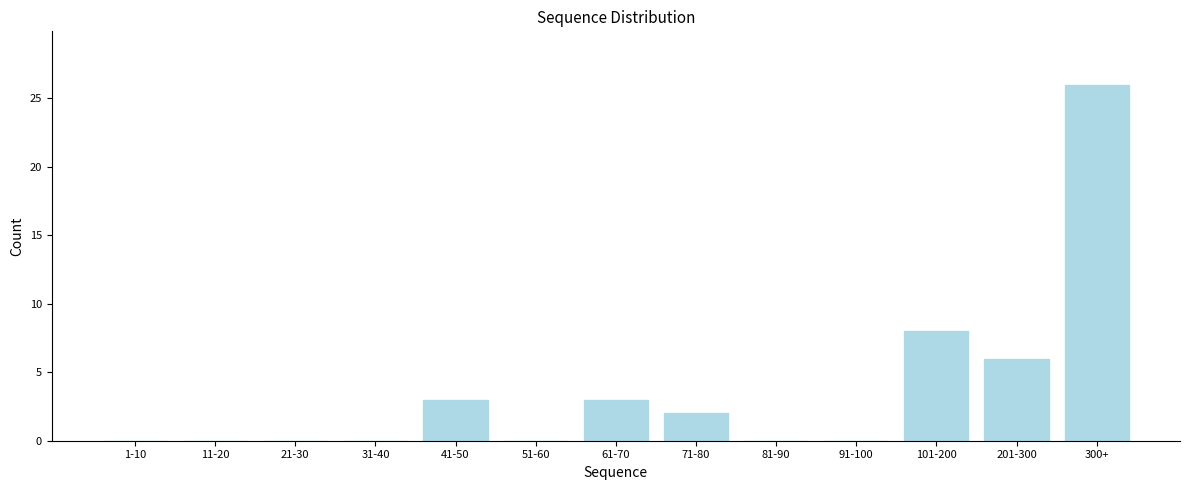

Reading right to left, what are all the values shown in this chart?

300+=26	201-300=6	101-200=8	91-100=0	81-90=0	71-80=2	61-70=3	51-60=0	41-50=3	31-40=0	21-30=0	11-20=0	1-10=0